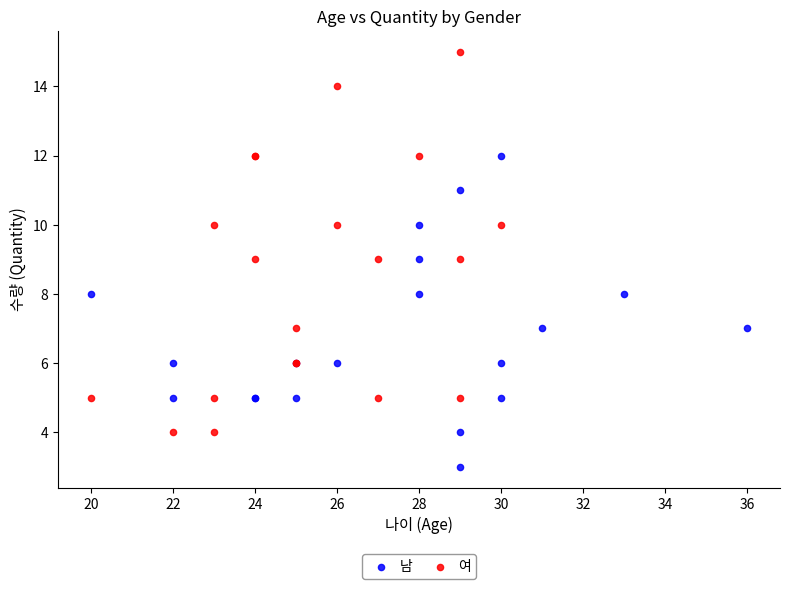

What are all the series names shown in the legend?

남, 여